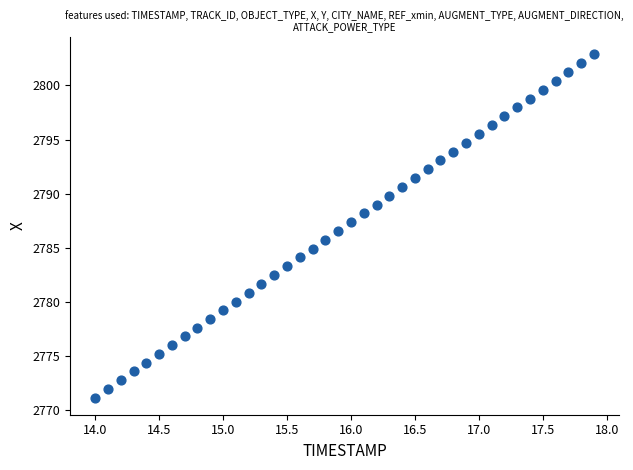

What is the range of Y values (max minus min)?

31.7